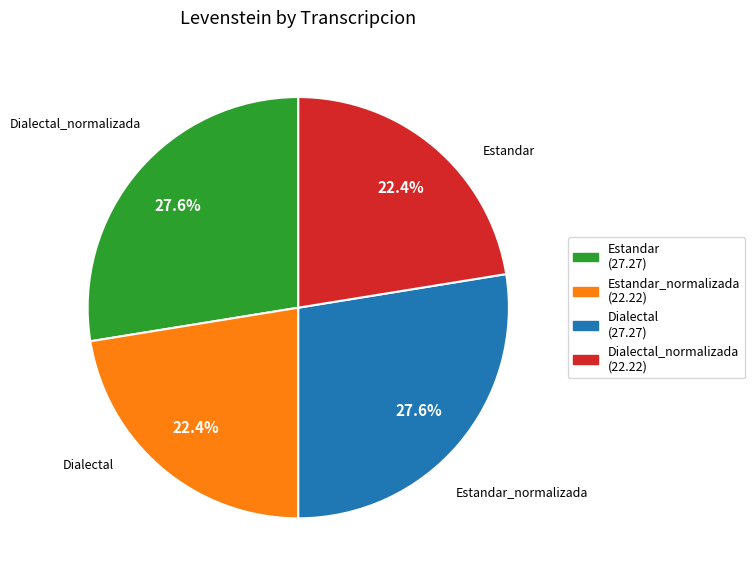

Is there a majority slice in this chart?

No